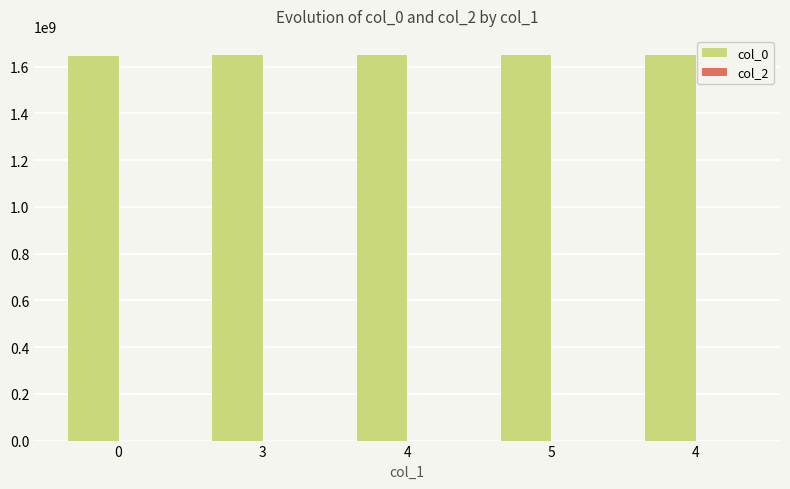

How many bars are there in total?

5